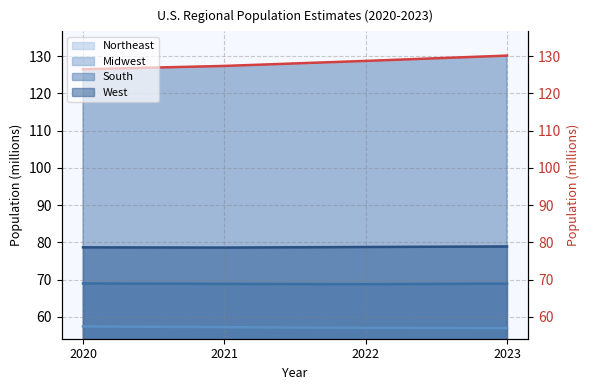

Rank the categories by Midwest value from lowest to highest.

2022, 2021, 2023, 2020